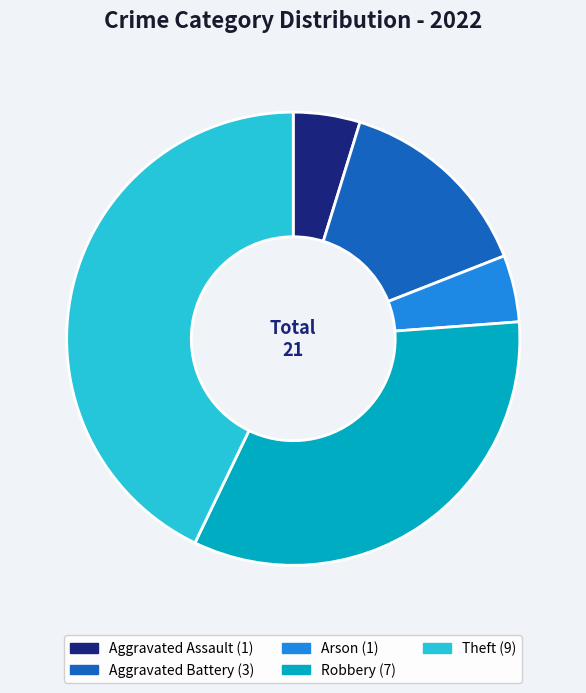

Approximately how many times larger is the value at Arson compared to Robbery?

0.1